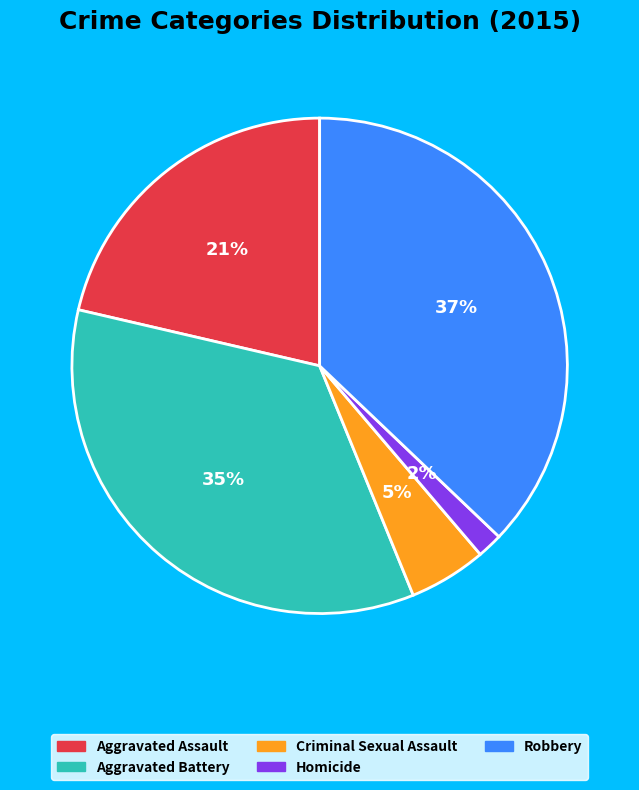

Do Homicide and Criminal Sexual Assault together represent more than half of the pie?

No